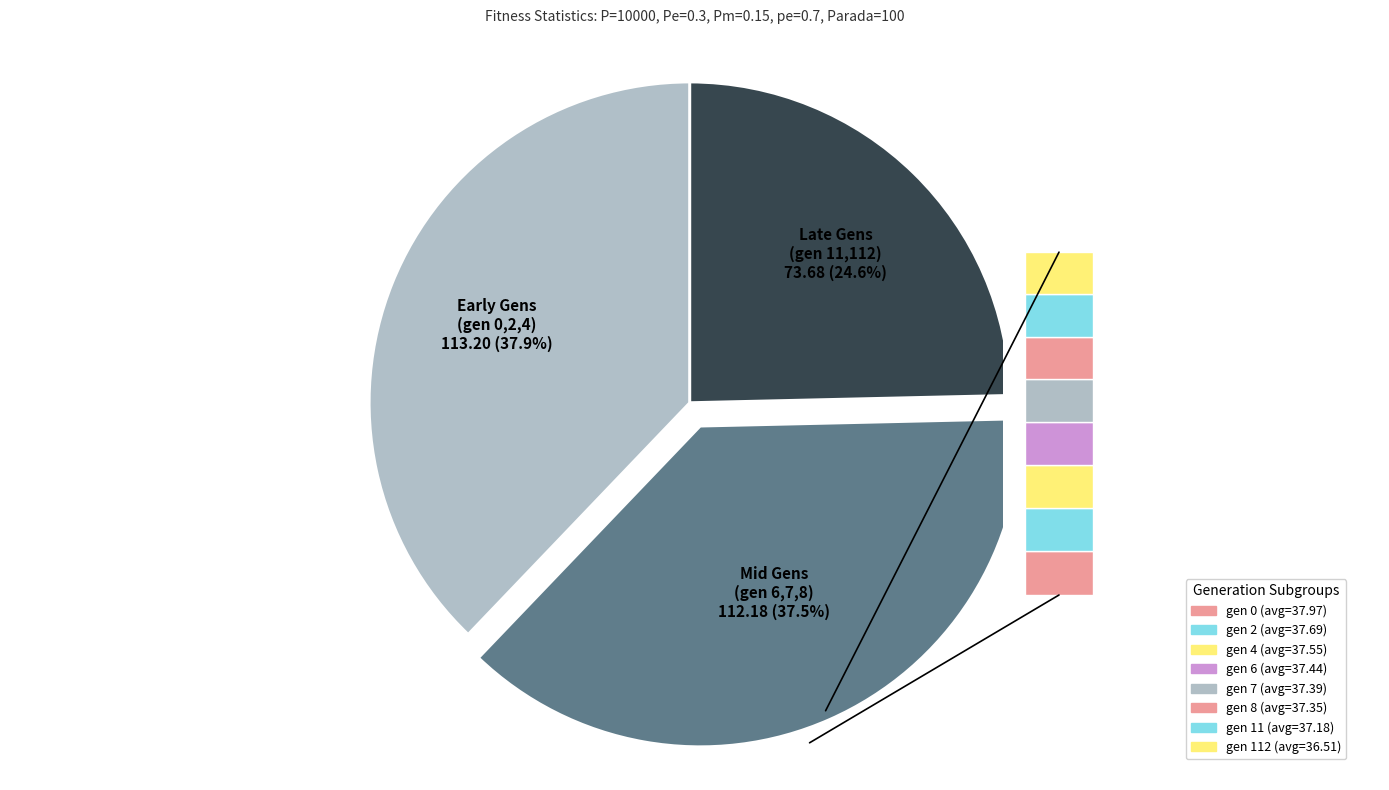

To the nearest percent, what is the combined percentage of gen 0 and gen 8?

25%